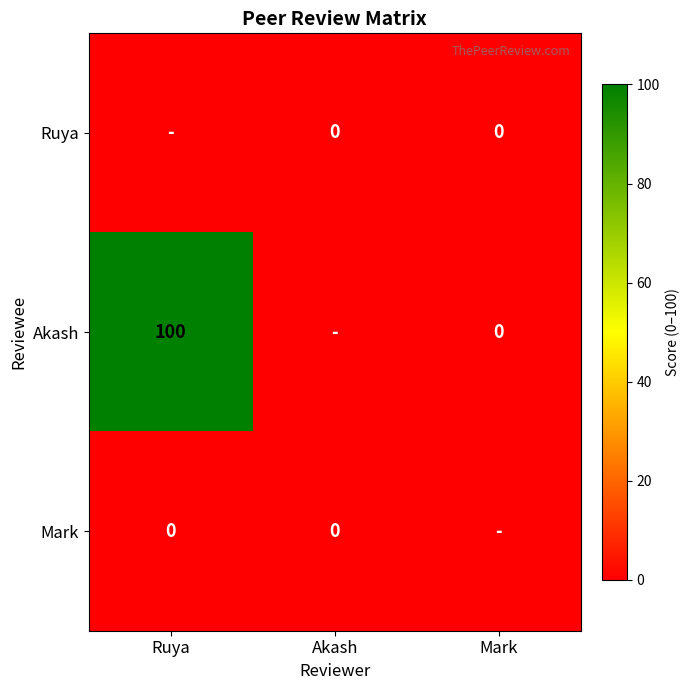

At which label is Akash closest to 50?

Ruya